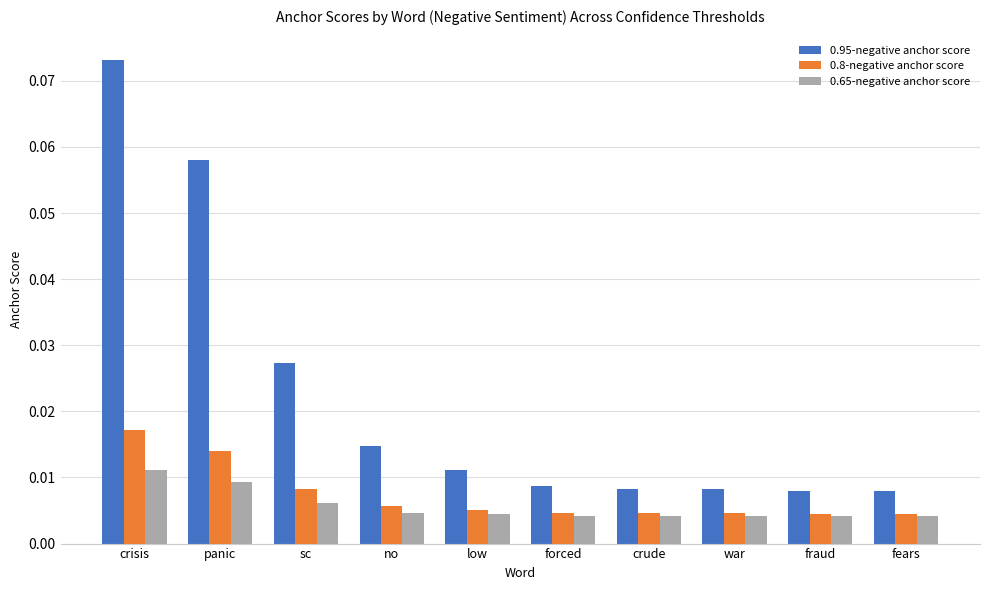

How many groups of bars are there?

10